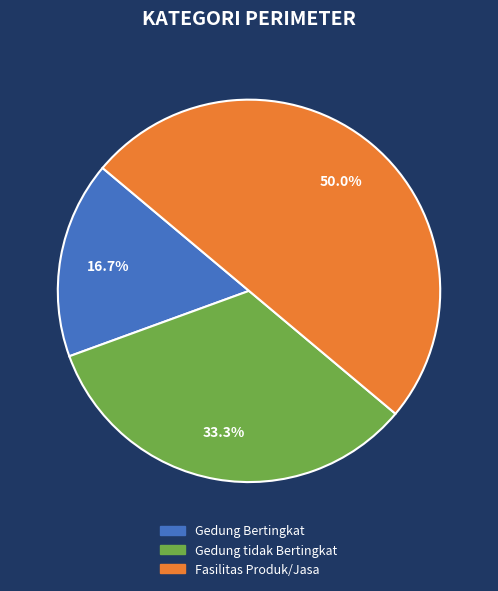

Does Gedung Bertingkat represent more than half of the total?

No